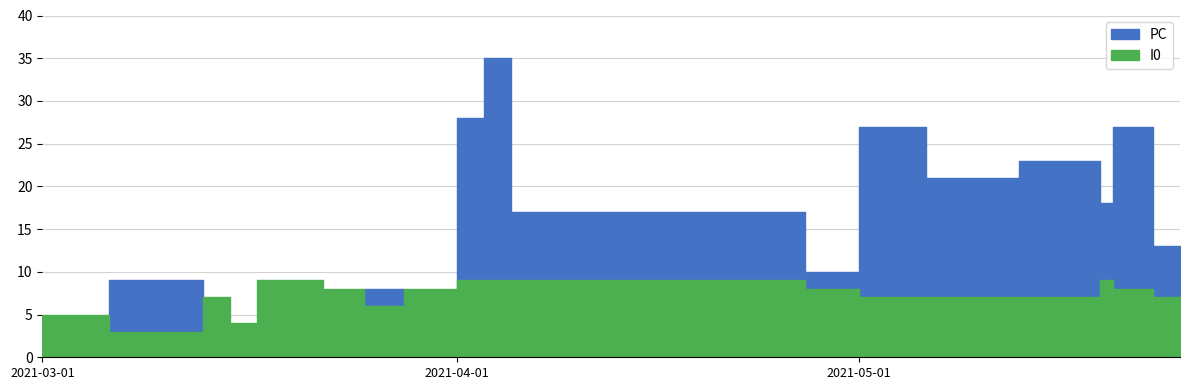

How many series are shown in this chart?

2